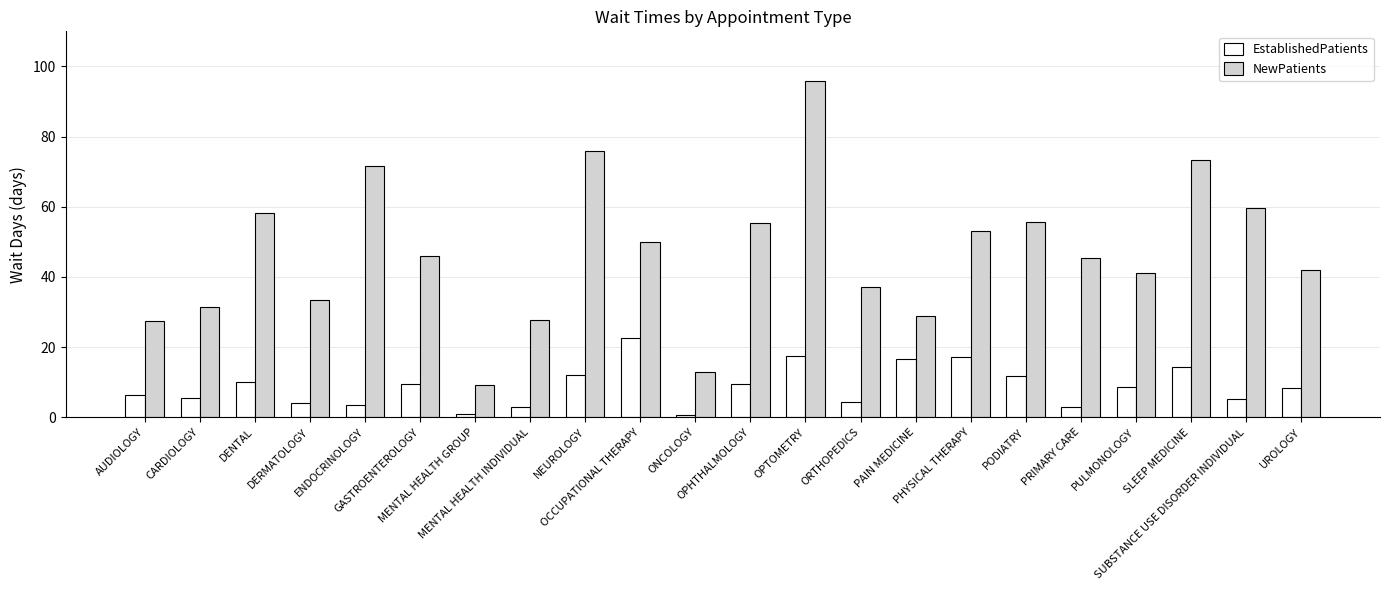

At how many categories does at least one series exceed 47?

10